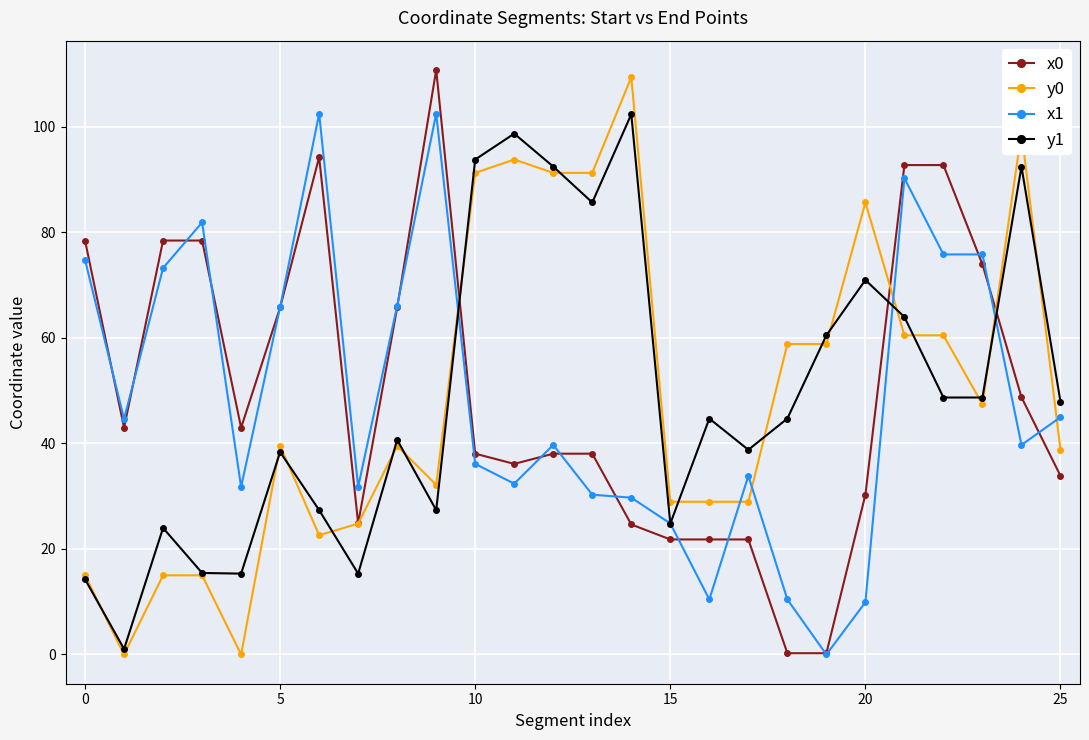

At how many categories does at least one series exceed 57?

19